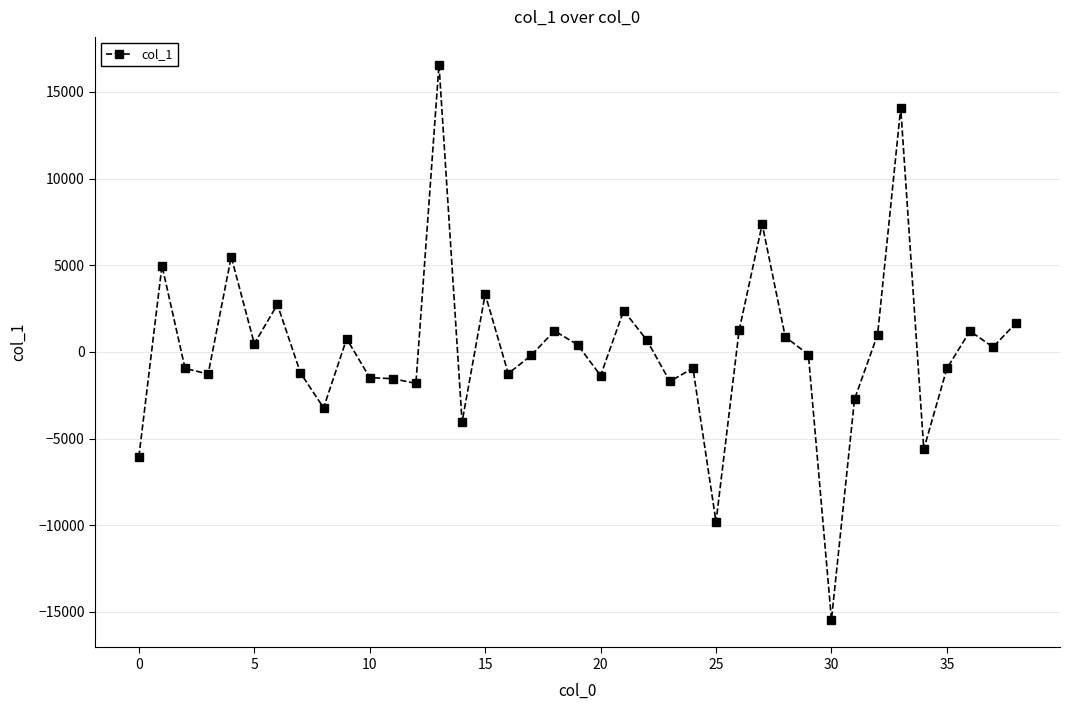

What is the average value?

125.0